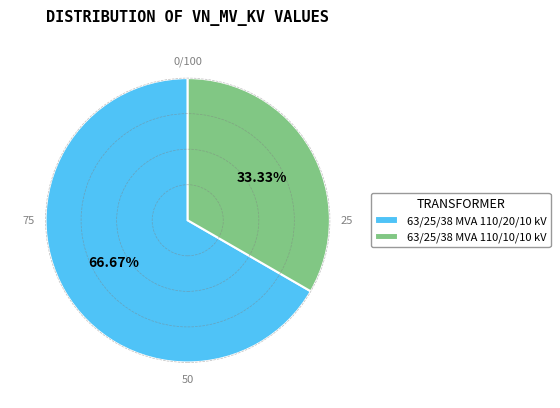

What percentage is NOT represented by 63/25/38 MVA 110/10/10 kV?

66.7%